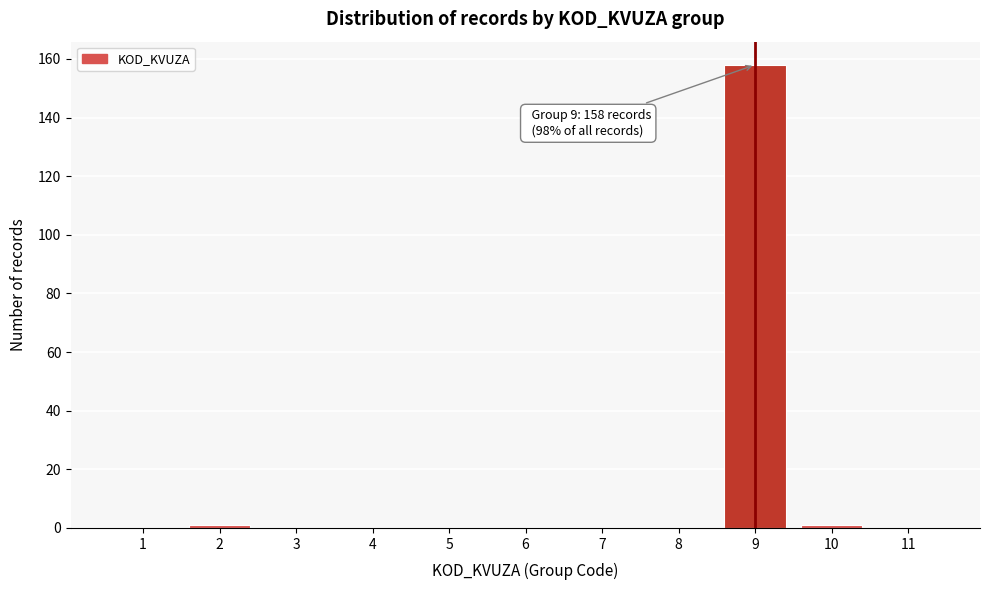

Reading left to right, extract all data points from this chart.

1=0	2=1	3=0	4=0	5=0	6=0	7=0	8=0	9=158	10=1	11=0